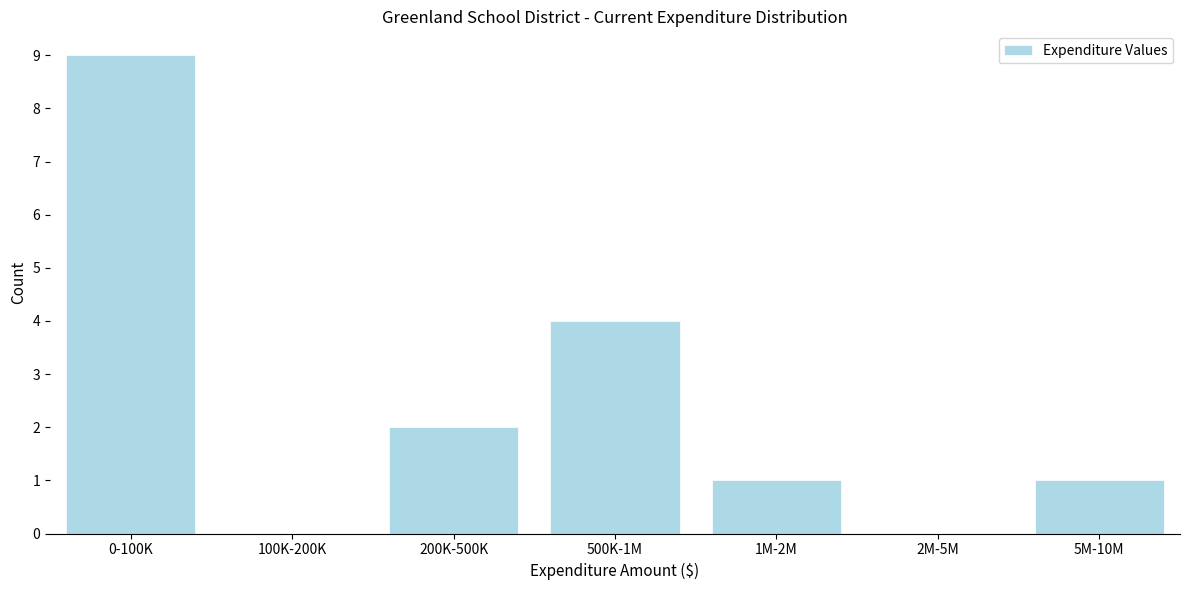

Reading left to right, extract all data points from this chart.

0-100K=9	100K-200K=0	200K-500K=2	500K-1M=4	1M-2M=1	2M-5M=0	5M-10M=1